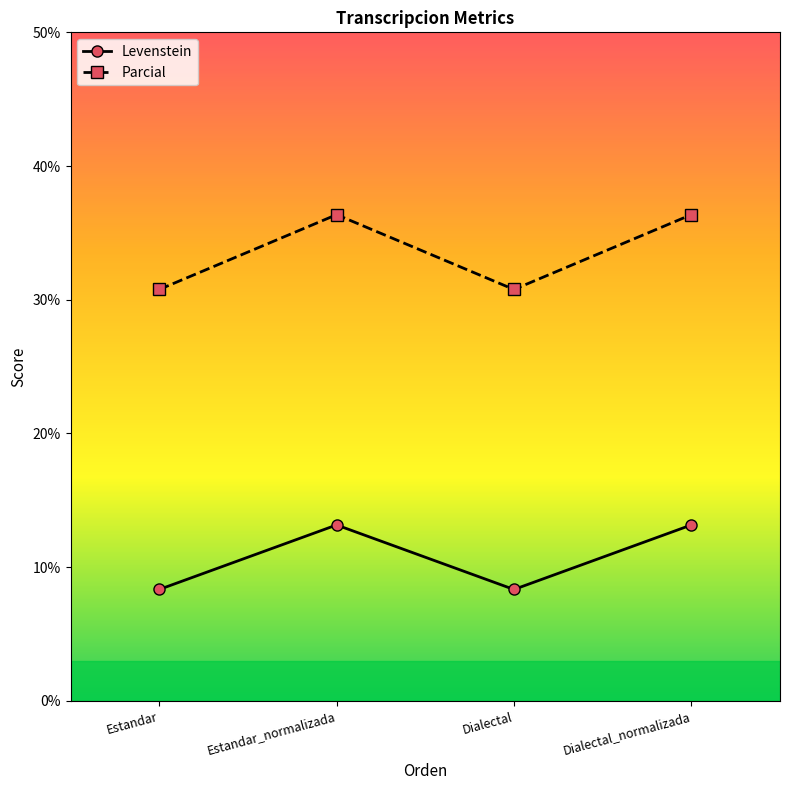

What is the spread (max minus min) of values at Estandar?

22.4